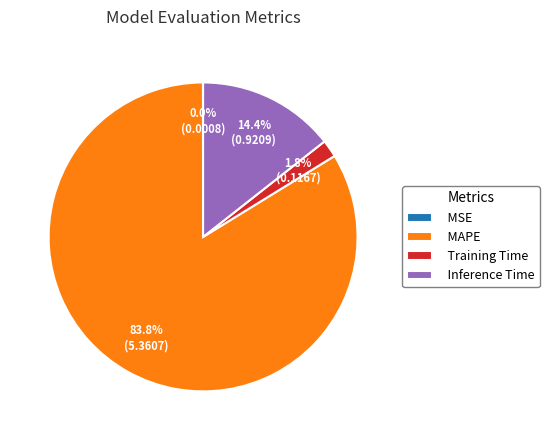

Which category has the biggest portion of the pie?

MAPE